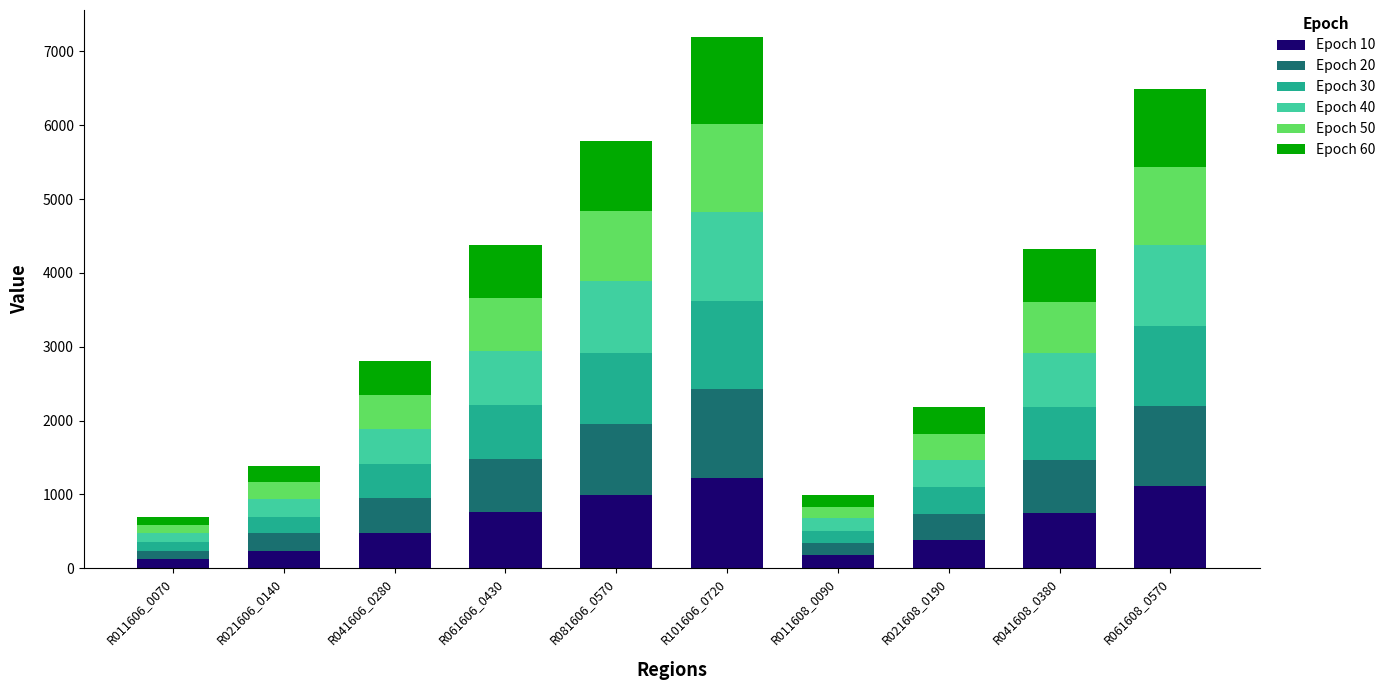

What is the total value across all series at R061608_0570?

6491.0